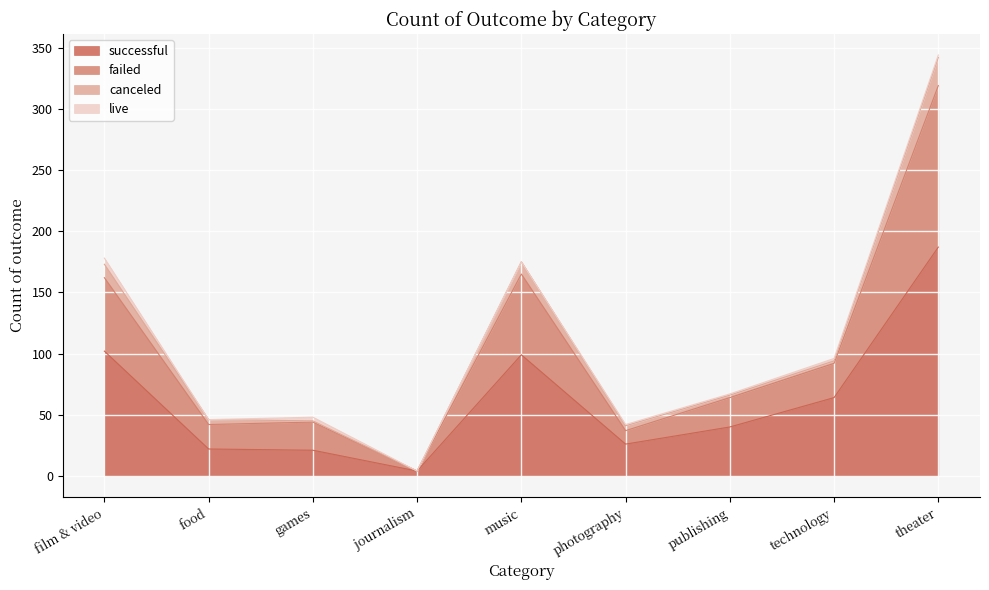

What is the sum of all successful values?

565